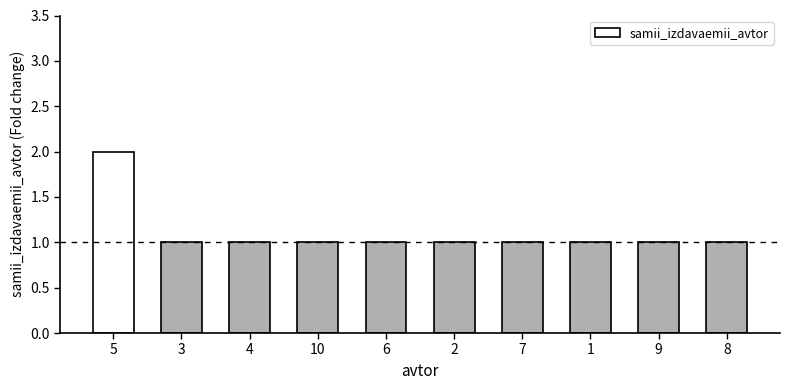

Which category has the highest value across all series?

5